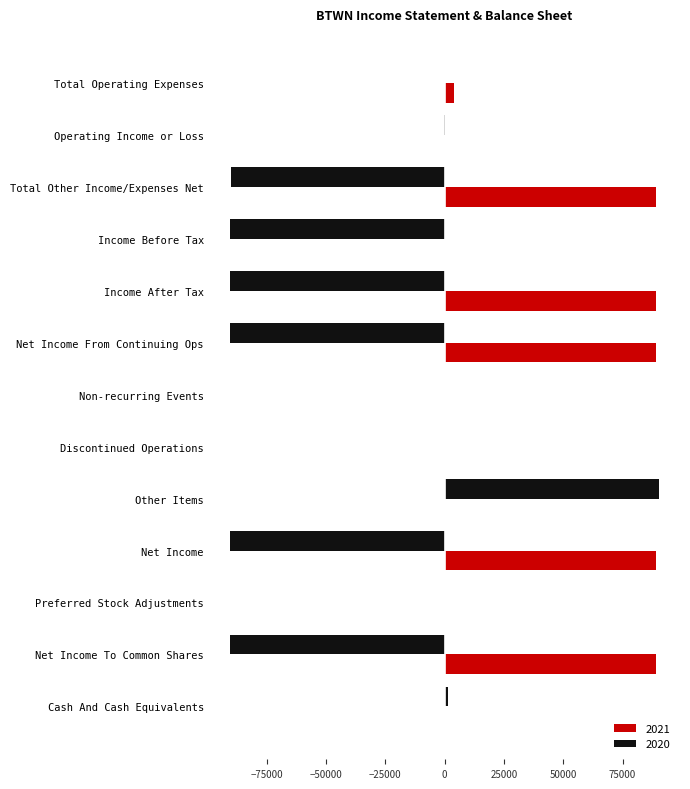

The 2020 series shows -116632 at Non-recurring Events. True or false?

False